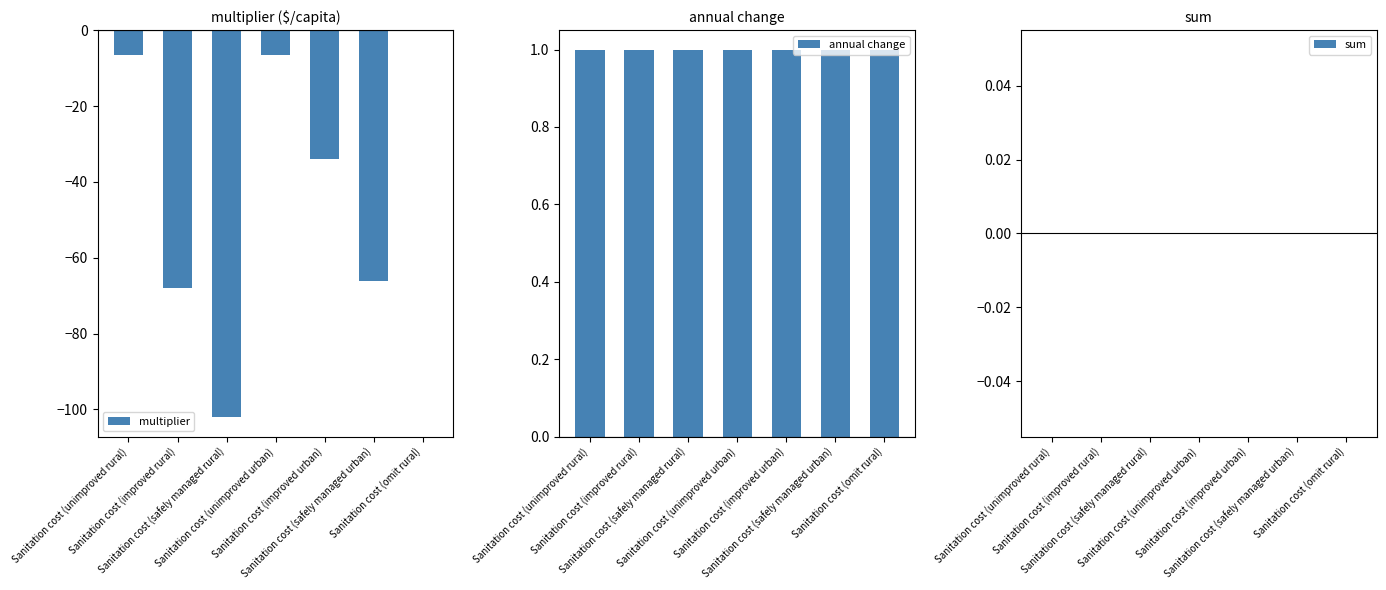

Which series has the widest spread of values?

multiplier